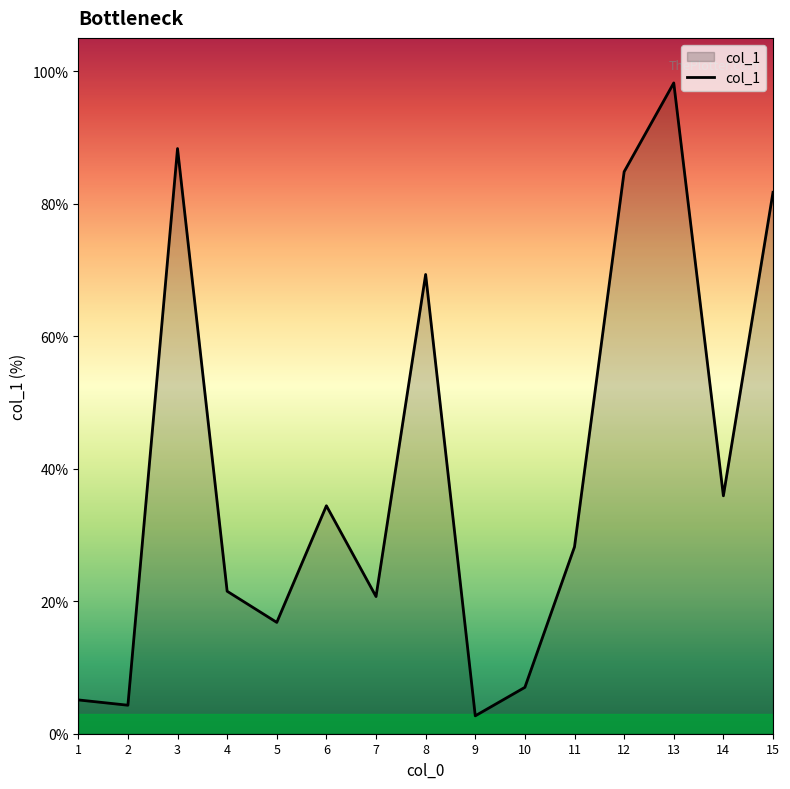

What is the minimum value shown in the chart?

2.7